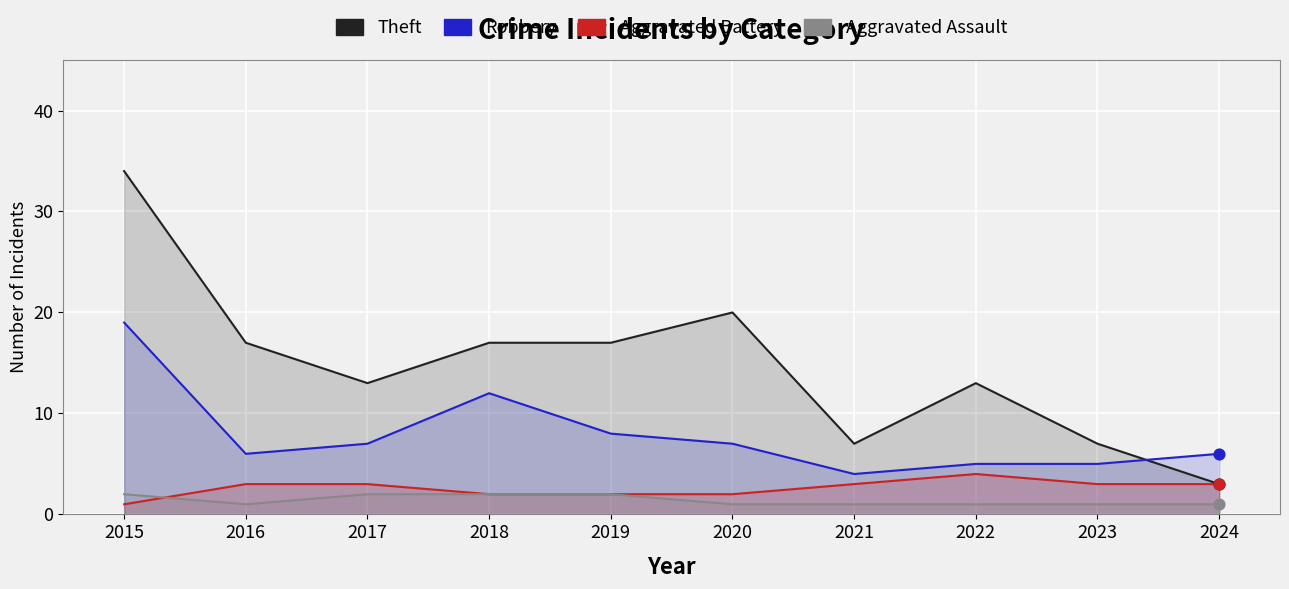

At which category is the sum across all series the highest?

2015